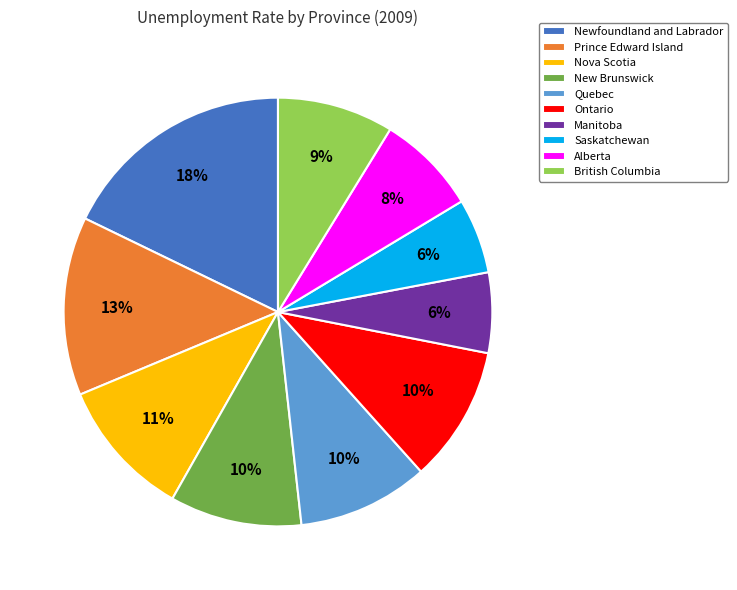

Approximately how many times larger is the value at New Brunswick compared to Newfoundland and Labrador?

0.6